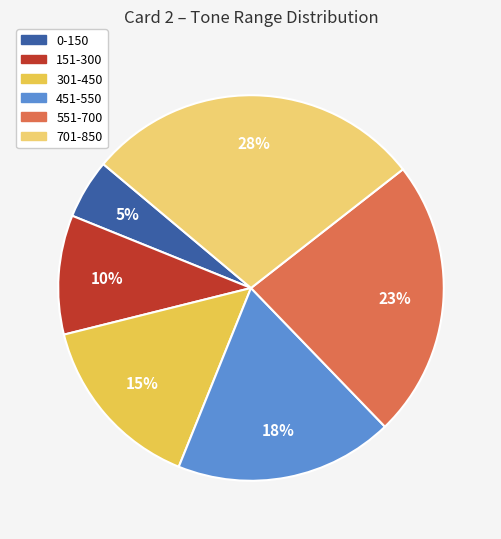

Is it true that 0-150 is 19% of the pie?

False